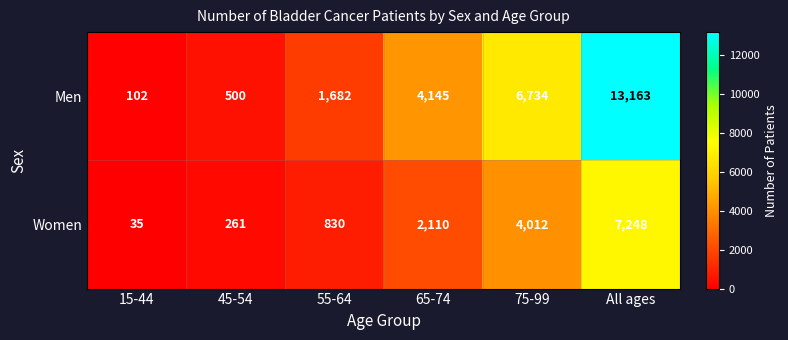

List the series in order of their overall mean, lowest first.

Women, Men